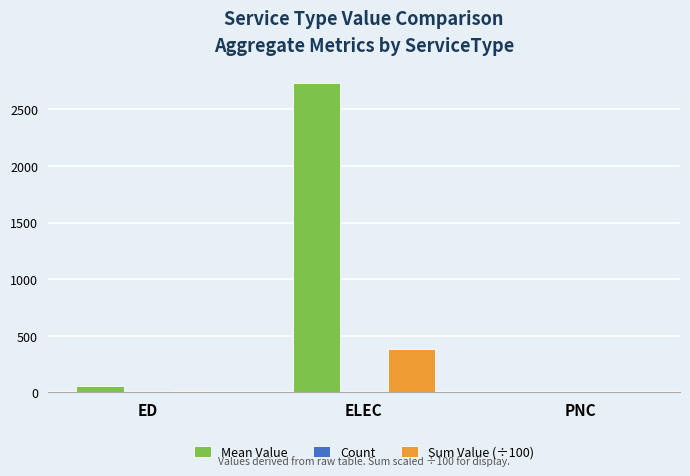

What is the spread (max minus min) of values at ED?

49.7